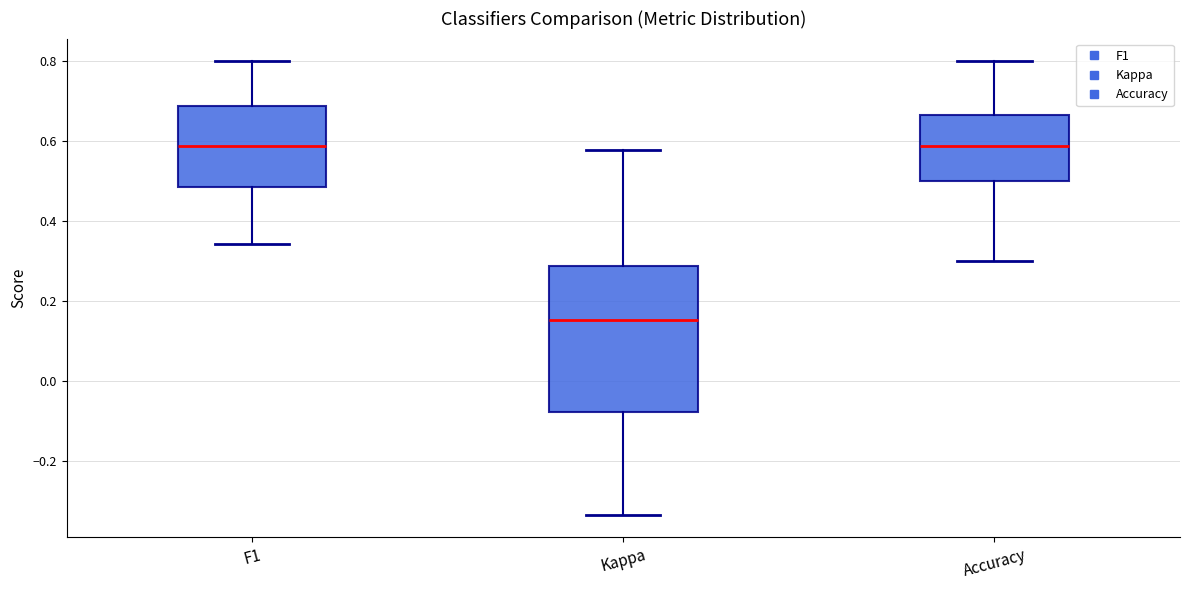

Which box has the lowest median line?

Kappa